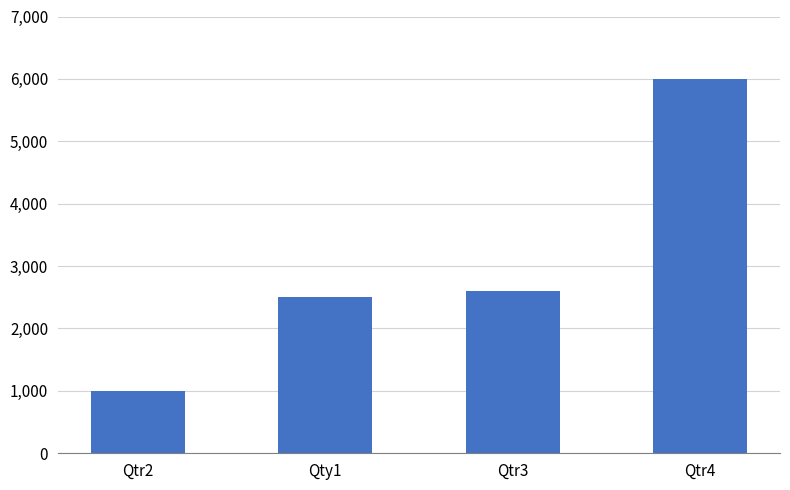

What is the approximate value at Qtr2, to the nearest 50?

1000